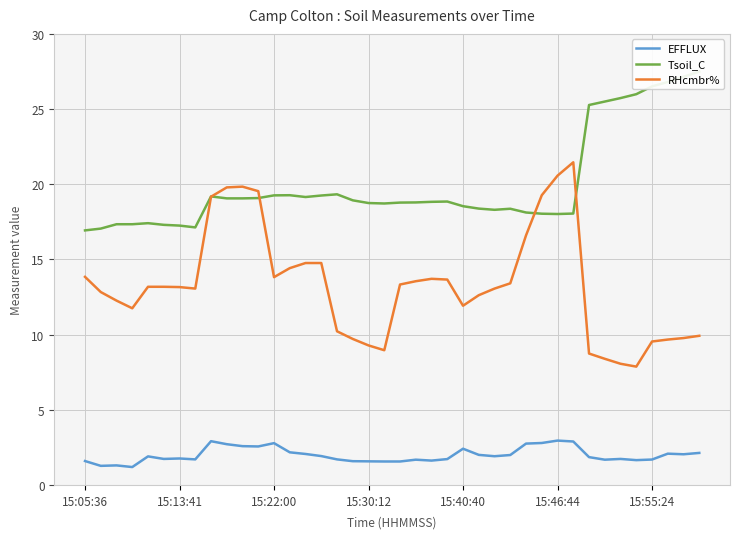

How many data points does each series have?

40